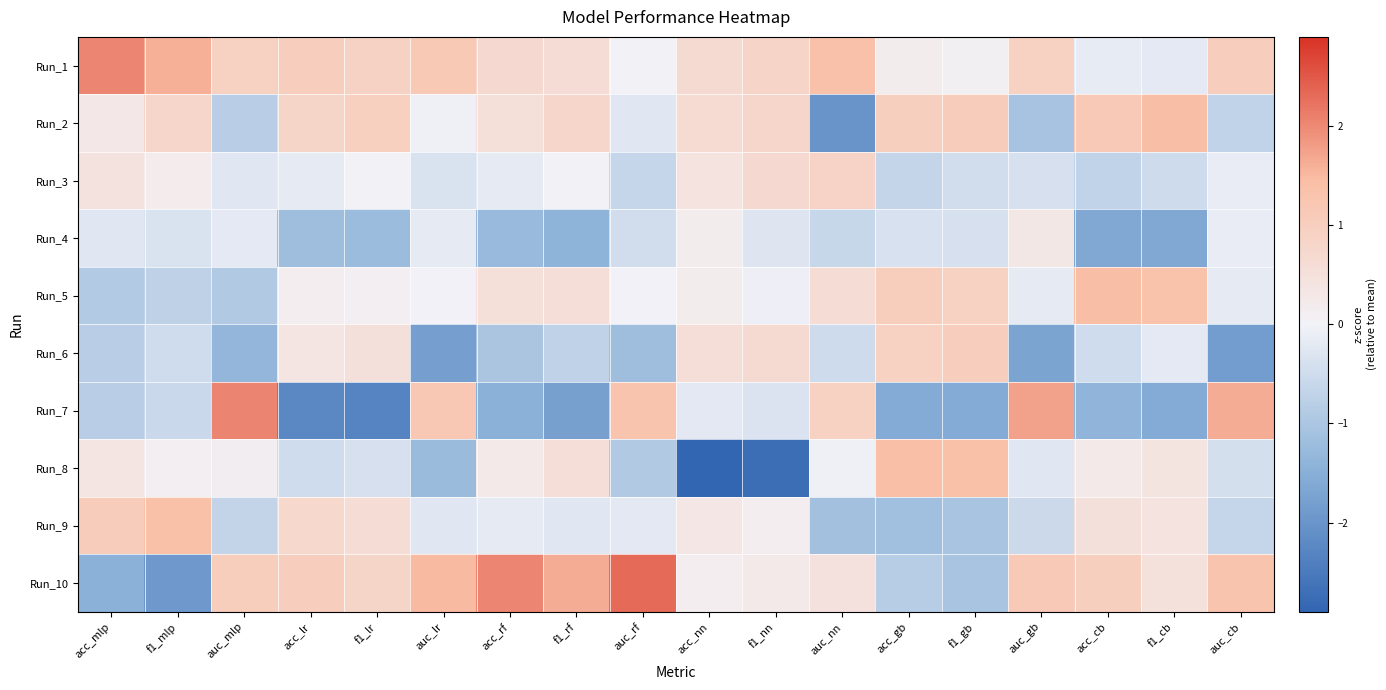

Reading right to left, transcribe all the data shown in this chart.

Run_1: auc_cb=1.0	f1_cb=-0.2	acc_cb=-0.1	auc_gb=0.9	f1_gb=0.1	acc_gb=0.2	auc_nn=1.4	f1_nn=0.9	acc_nn=0.7	auc_rf=0.0	f1_rf=0.6	acc_rf=0.7	auc_lr=1.2	f1_lr=0.9	acc_lr=1.0	auc_mlp=0.9	f1_mlp=1.6	acc_mlp=2.0
Run_2: auc_cb=-0.7	f1_cb=1.4	acc_cb=1.2	auc_gb=-1.1	f1_gb=1.1	acc_gb=1.0	auc_nn=-2.0	f1_nn=0.8	acc_nn=0.6	auc_rf=-0.2	f1_rf=0.8	acc_rf=0.5	auc_lr=-0.0	f1_lr=1.0	acc_lr=0.8	auc_mlp=-0.8	f1_mlp=0.8	acc_mlp=0.3
Run_3: auc_cb=-0.1	f1_cb=-0.5	acc_cb=-0.7	auc_gb=-0.4	f1_gb=-0.5	acc_gb=-0.6	auc_nn=0.9	f1_nn=0.7	acc_nn=0.4	auc_rf=-0.6	f1_rf=0.0	acc_rf=-0.2	auc_lr=-0.4	f1_lr=0.0	acc_lr=-0.2	auc_mlp=-0.2	f1_mlp=0.2	acc_mlp=0.4
Run_4: auc_cb=-0.1	f1_cb=-1.6	acc_cb=-1.6	auc_gb=0.3	f1_gb=-0.4	acc_gb=-0.4	auc_nn=-0.6	f1_nn=-0.3	acc_nn=0.2	auc_rf=-0.5	f1_rf=-1.4	acc_rf=-1.3	auc_lr=-0.2	f1_lr=-1.2	acc_lr=-1.2	auc_mlp=-0.2	f1_mlp=-0.3	acc_mlp=-0.2
Run_5: auc_cb=-0.2	f1_cb=1.4	acc_cb=1.4	auc_gb=-0.2	f1_gb=0.9	acc_gb=1.0	auc_nn=0.6	f1_nn=-0.0	acc_nn=0.2	auc_rf=-0.0	f1_rf=0.5	acc_rf=0.5	auc_lr=-0.0	f1_lr=0.1	acc_lr=0.1	auc_mlp=-0.9	f1_mlp=-0.7	acc_mlp=-0.9
Run_6: auc_cb=-1.9	f1_cb=-0.2	acc_cb=-0.5	auc_gb=-1.7	f1_gb=1.0	acc_gb=1.0	auc_nn=-0.5	f1_nn=0.7	acc_nn=0.6	auc_rf=-1.2	f1_rf=-0.7	acc_rf=-1.0	auc_lr=-1.8	f1_lr=0.5	acc_lr=0.3	auc_mlp=-1.4	f1_mlp=-0.5	acc_mlp=-0.8
Run_7: auc_cb=1.6	f1_cb=-1.6	acc_cb=-1.4	auc_gb=1.8	f1_gb=-1.6	acc_gb=-1.6	auc_nn=0.9	f1_nn=-0.3	acc_nn=-0.2	auc_rf=1.3	f1_rf=-1.8	acc_rf=-1.4	auc_lr=1.2	f1_lr=-2.3	acc_lr=-2.2	auc_mlp=2.1	f1_mlp=-0.6	acc_mlp=-0.8
Run_8: auc_cb=-0.4	f1_cb=0.4	acc_cb=0.2	auc_gb=-0.2	f1_gb=1.4	acc_gb=1.4	auc_nn=-0.0	f1_nn=-2.7	acc_nn=-2.9	auc_rf=-0.9	f1_rf=0.6	acc_rf=0.3	auc_lr=-1.2	f1_lr=-0.4	acc_lr=-0.5	auc_mlp=0.1	f1_mlp=0.1	acc_mlp=0.4
Run_9: auc_cb=-0.6	f1_cb=0.4	acc_cb=0.5	auc_gb=-0.6	f1_gb=-1.0	acc_gb=-1.1	auc_nn=-1.1	f1_nn=0.1	acc_nn=0.3	auc_rf=-0.2	f1_rf=-0.2	acc_rf=-0.2	auc_lr=-0.2	f1_lr=0.6	acc_lr=0.7	auc_mlp=-0.7	f1_mlp=1.4	acc_mlp=1.1
Run_10: auc_cb=1.3	f1_cb=0.5	acc_cb=1.0	auc_gb=1.2	f1_gb=-1.0	acc_gb=-0.8	auc_nn=0.5	f1_nn=0.3	acc_nn=0.1	auc_rf=2.3	f1_rf=1.7	acc_rf=2.0	auc_lr=1.5	f1_lr=0.8	acc_lr=1.0	auc_mlp=1.0	f1_mlp=-1.9	acc_mlp=-1.5